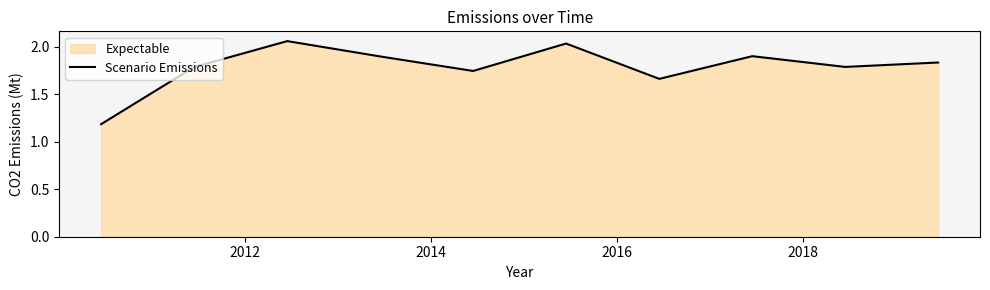

What is the minimum value shown in the chart?

1.2